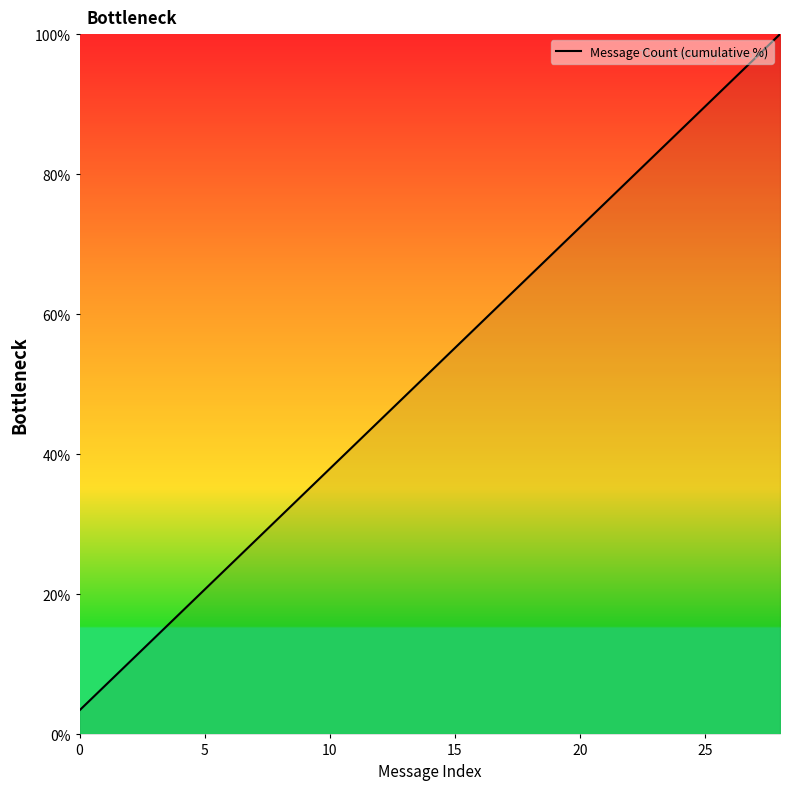

How many values are below 51?

14